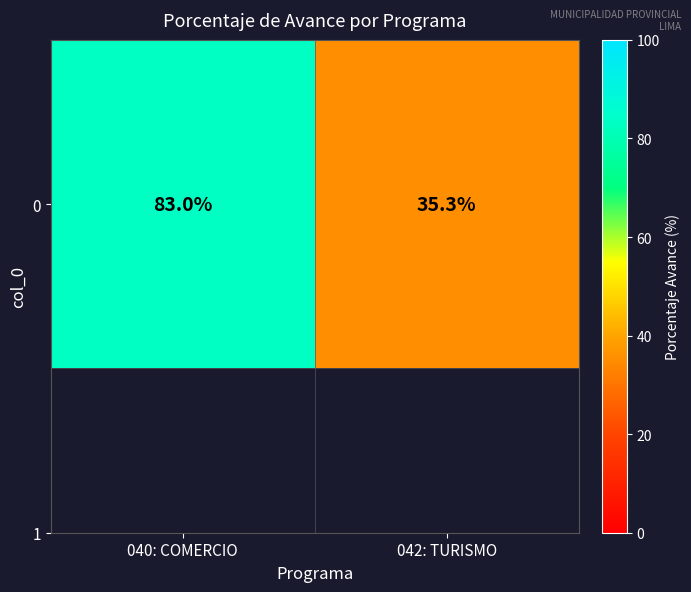

What is the average value?

59.1